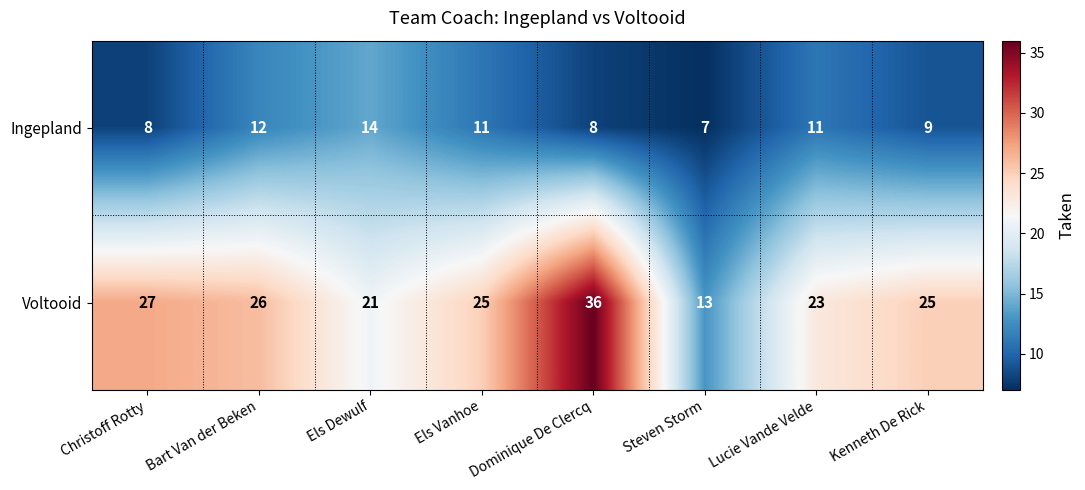

Is it true that Ingepland equals 12 at Bart Van der Beken?

True